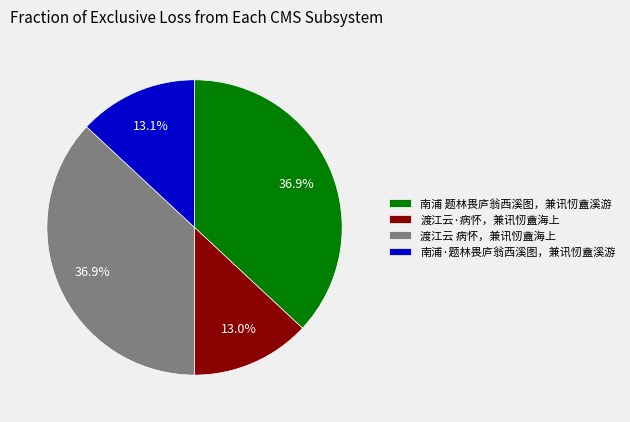

Which has a higher value, 渡江云 病怀，兼讯㣼盦海上 or 南浦·题林畏庐翁西溪图，兼讯㣼盦溪游?

渡江云 病怀，兼讯㣼盦海上